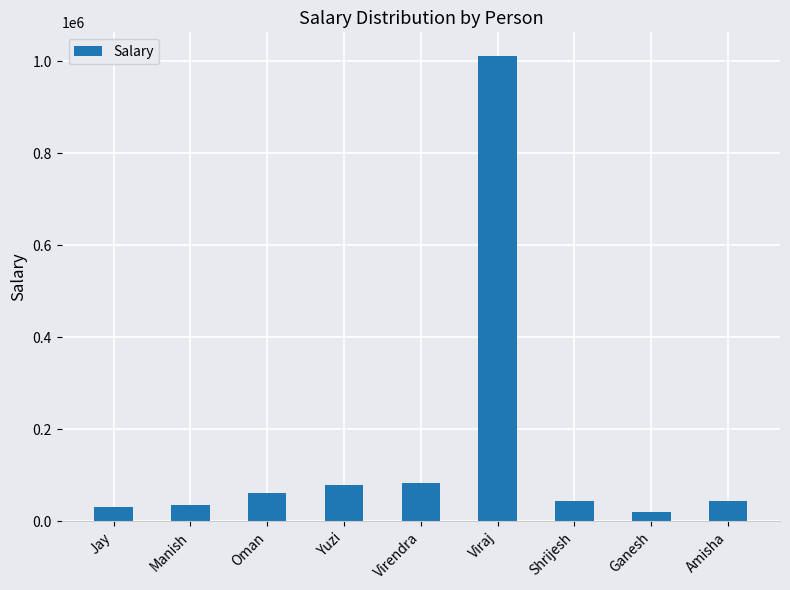

What is the average value?

156954